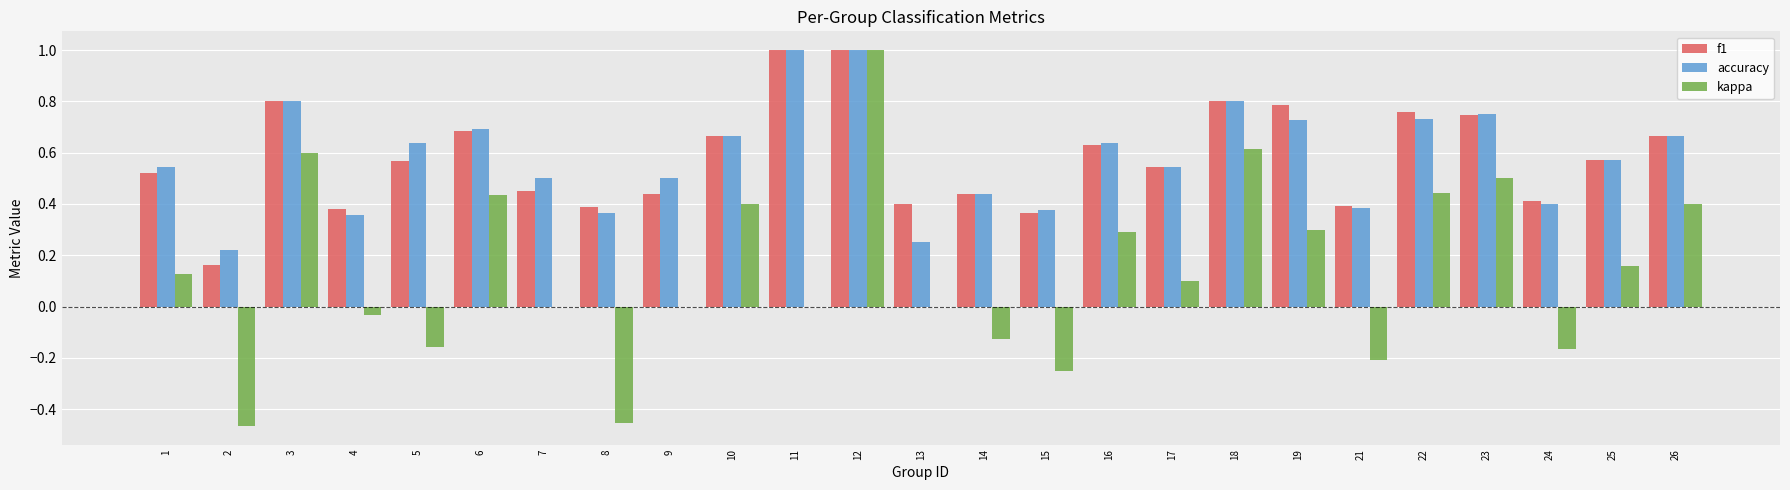

What is the maximum value shown in the chart?

1.0